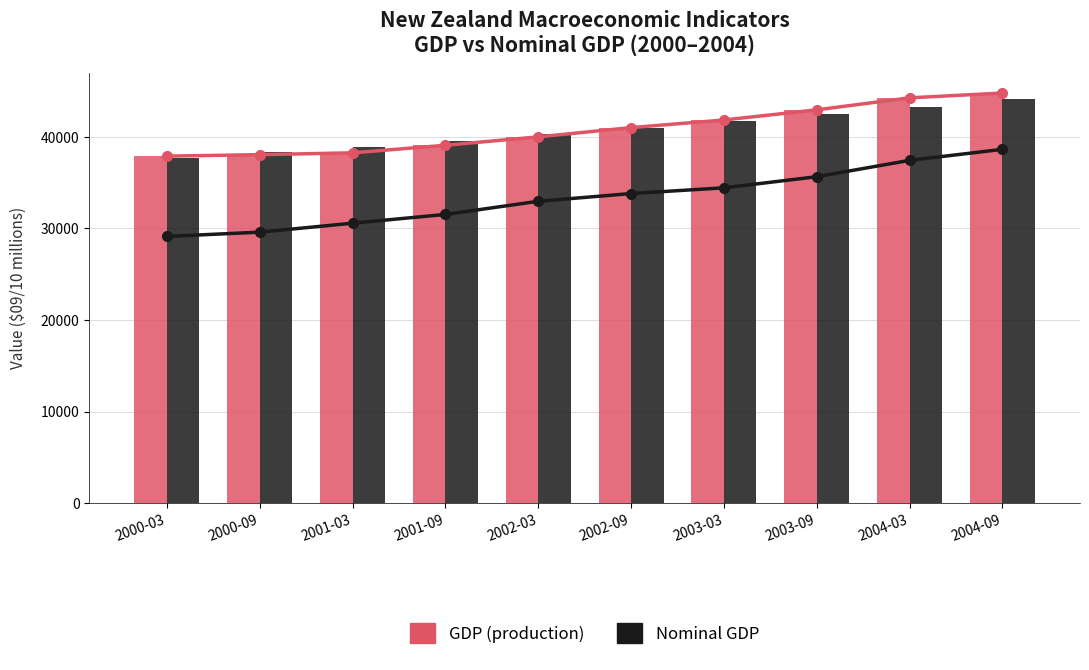

Is it true that Potential output equals 40991 at 2002-09?

True